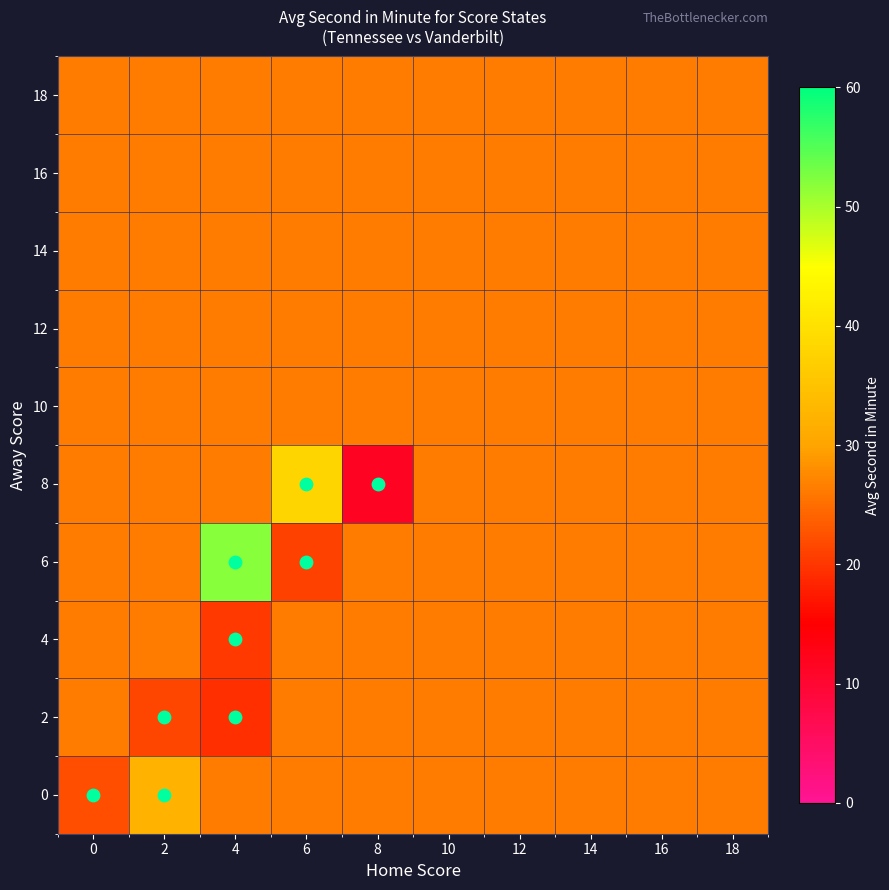

At which category does the chart reach its minimum across all series?

8